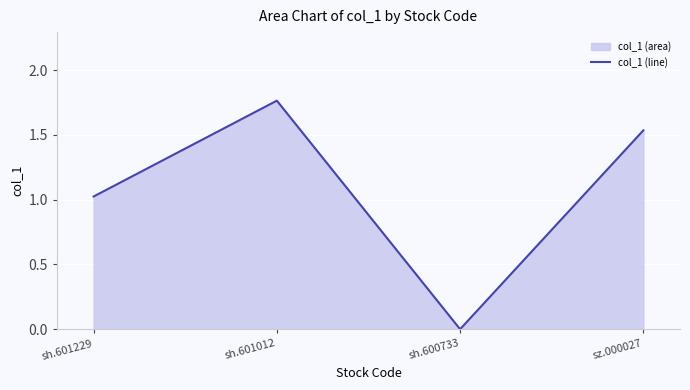

What is the label of the 1st point from the right?

sz.000027